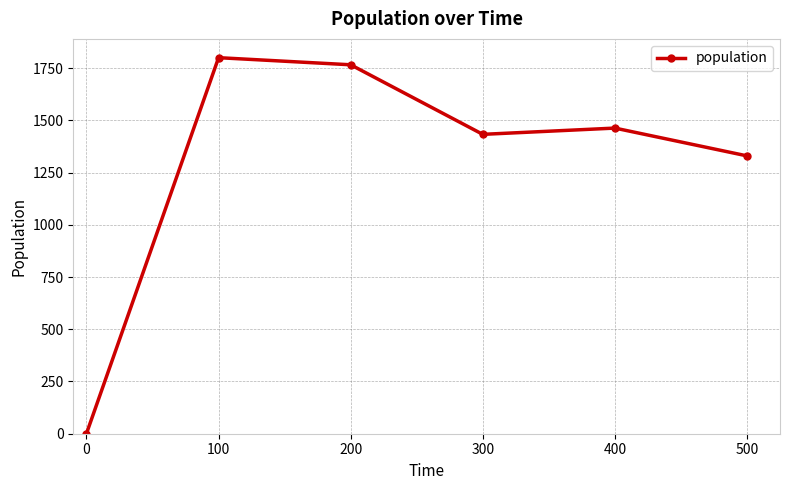

Does the chart have visible grid lines?

Yes